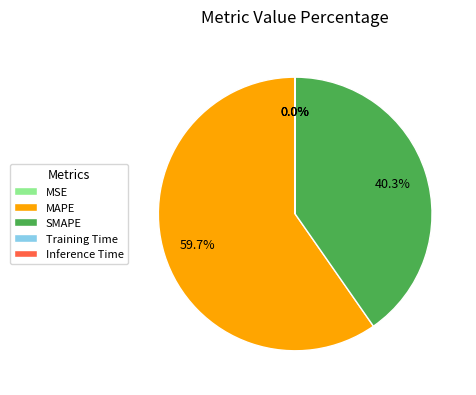

What is the largest slice in the pie chart?

MAPE